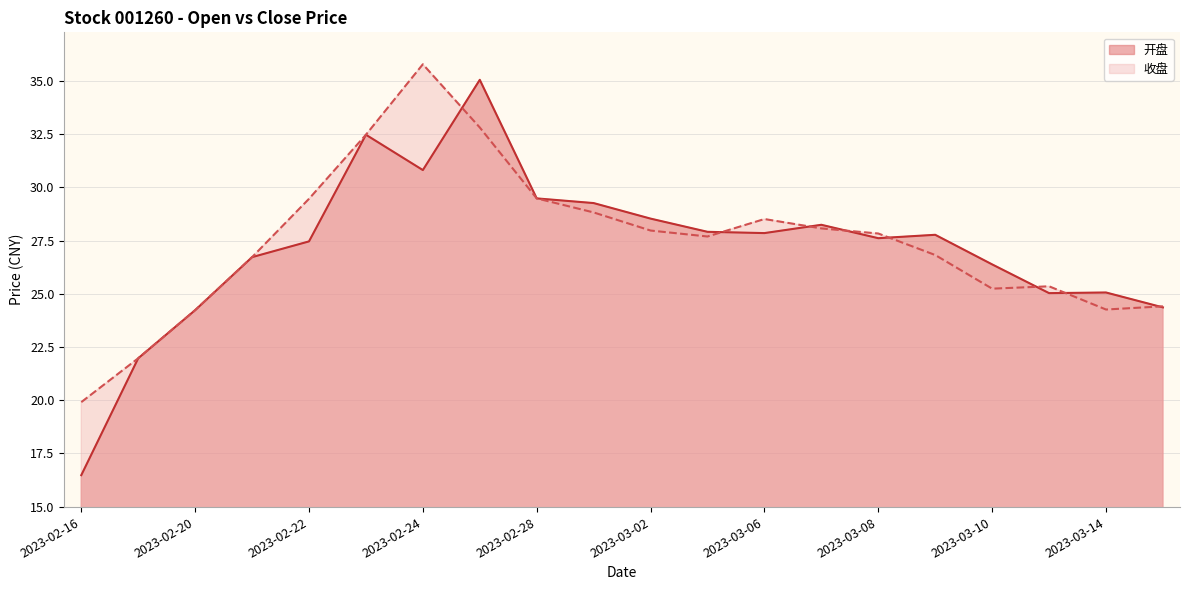

Is the value of 开盘 at 2023-03-02 greater than the value of 收盘 at 2023-02-24?

No